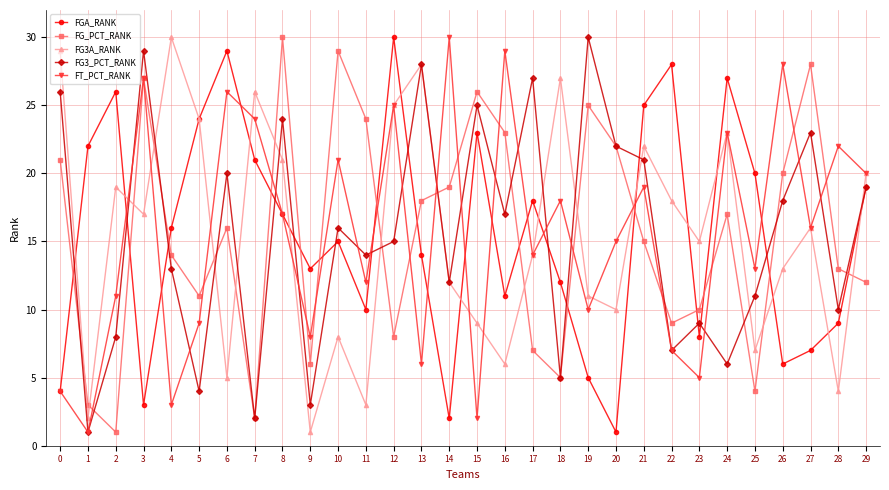

Which series changed the most between 0 and 14?

FT_PCT_RANK